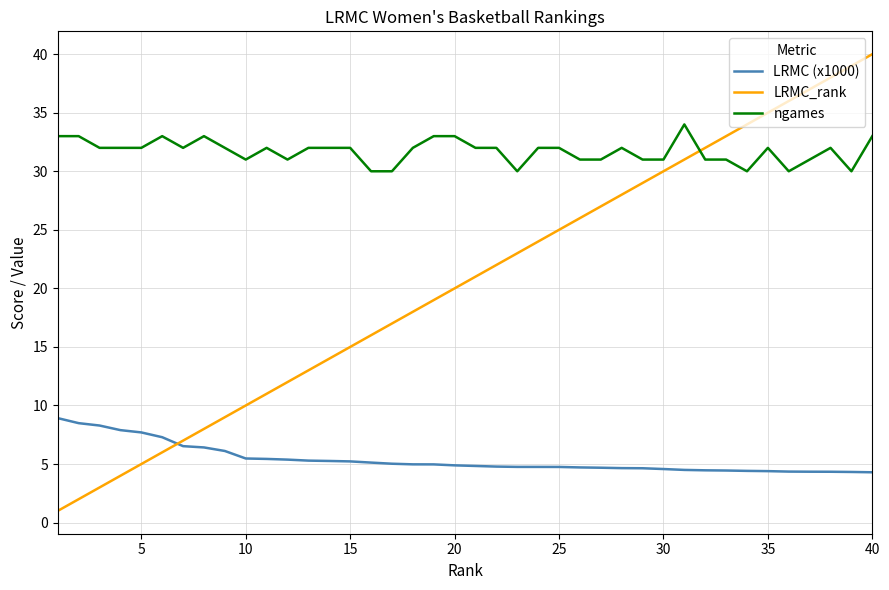

Which series ends up on top after the final intersection of LRMC (x1000) and LRMC_rank?

LRMC_rank